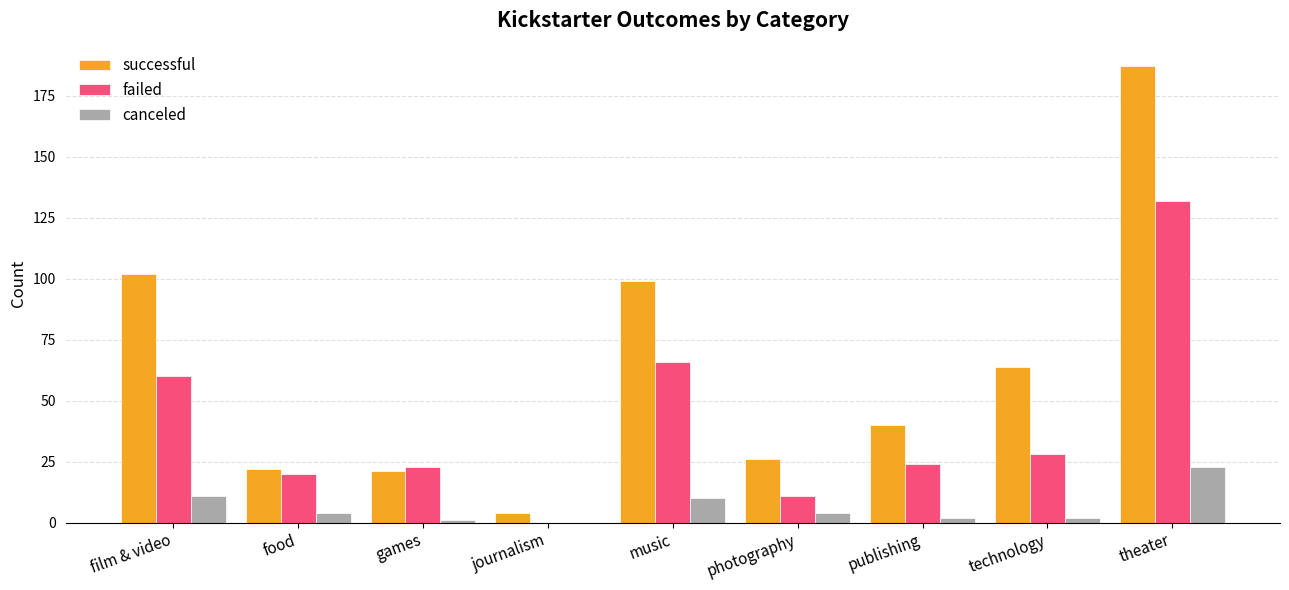

The value of successful at journalism is 4. True or false?

True